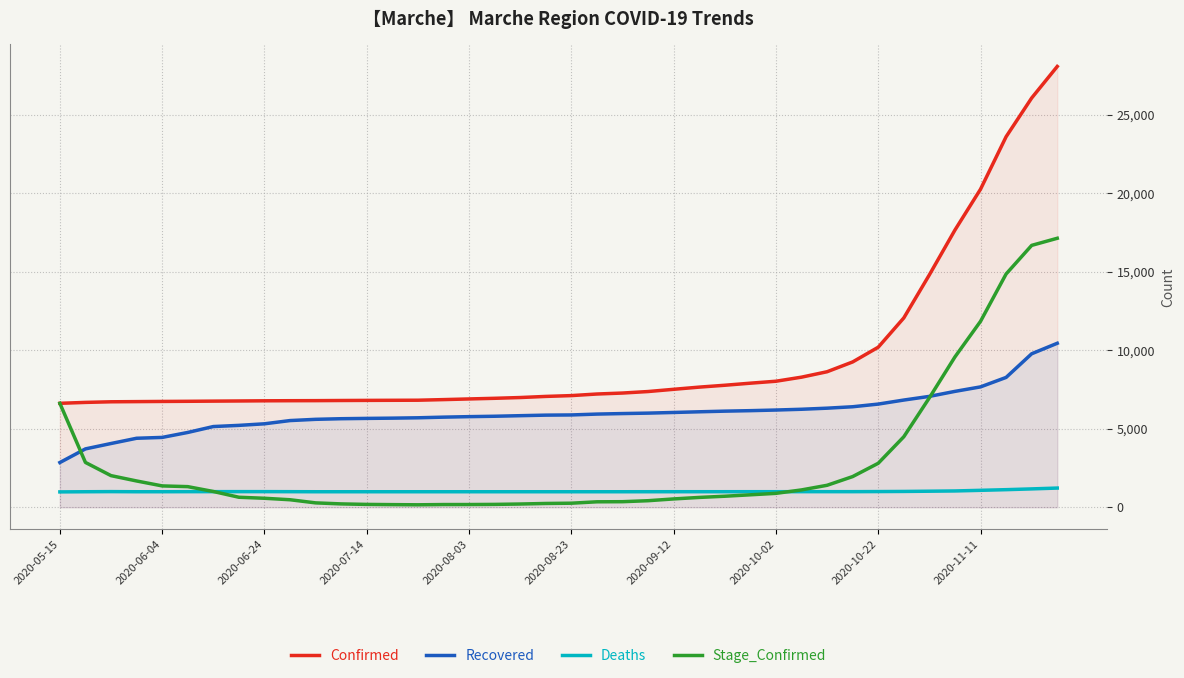

How many lines are shown in the chart?

4